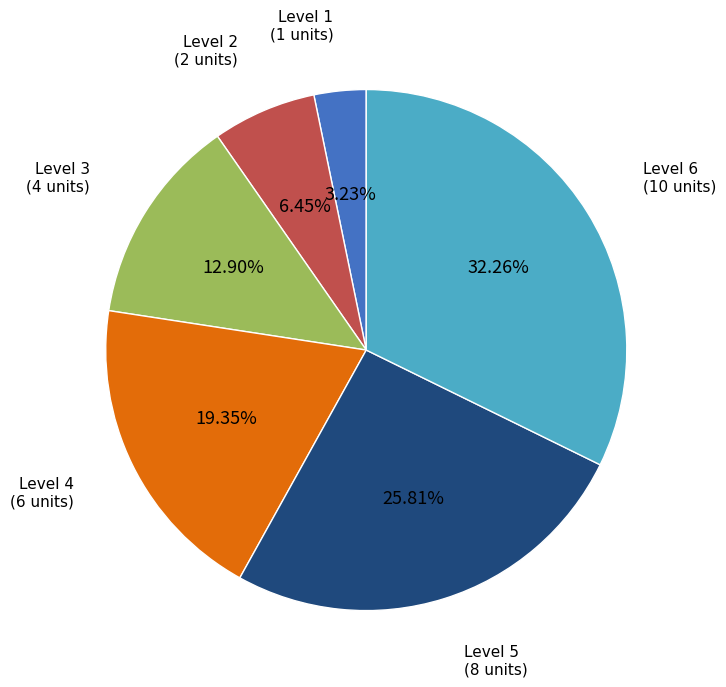

How many slices are in this pie chart?

6